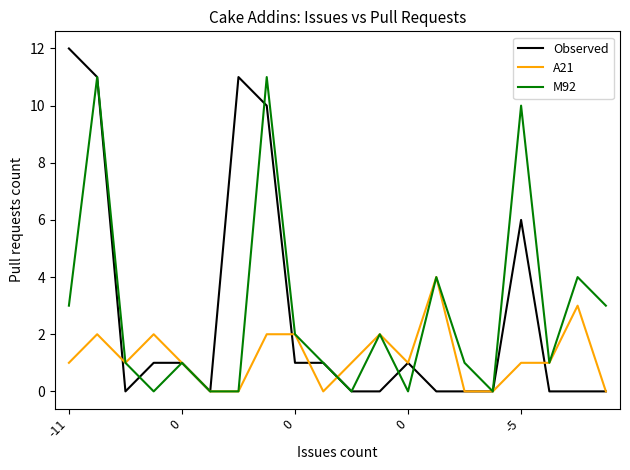

True or false: Observed and A21 cross at least once.

True